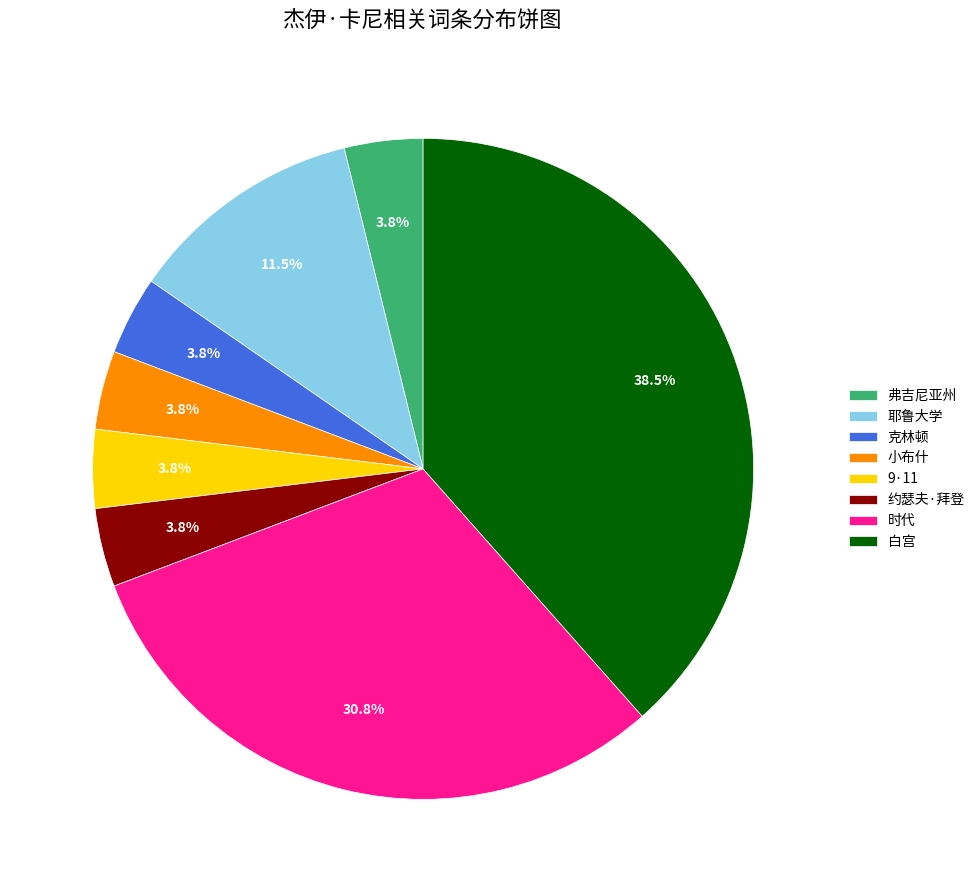

Which has a higher value, 克林顿 or 白宫?

白宫